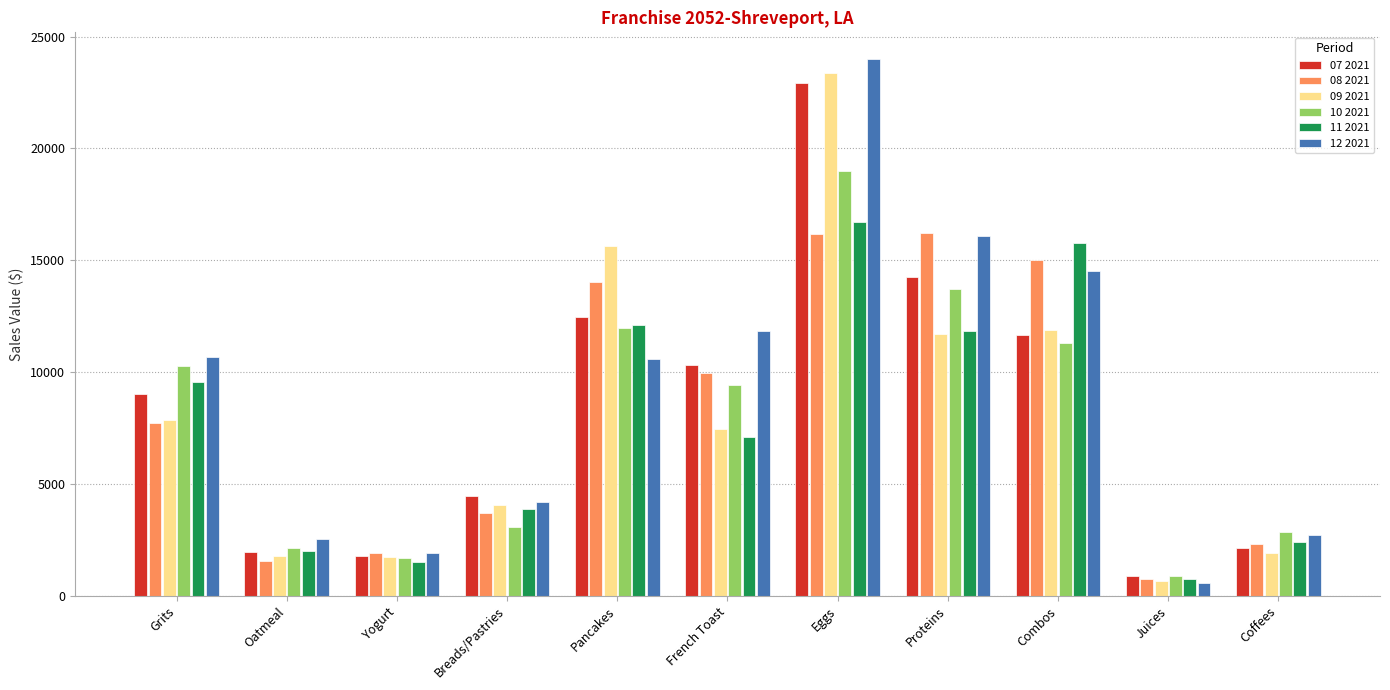

What is the total value across all series at Eggs?

122196.7